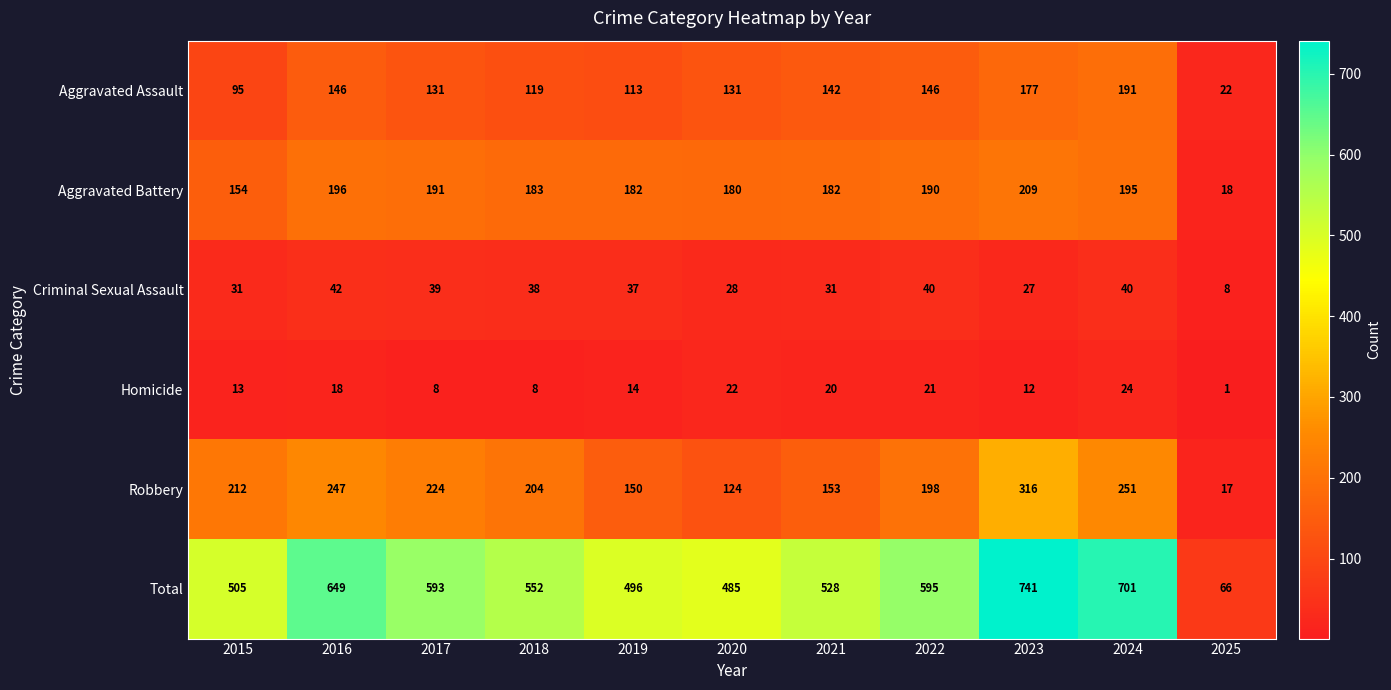

How many categories are shown in the chart?

11